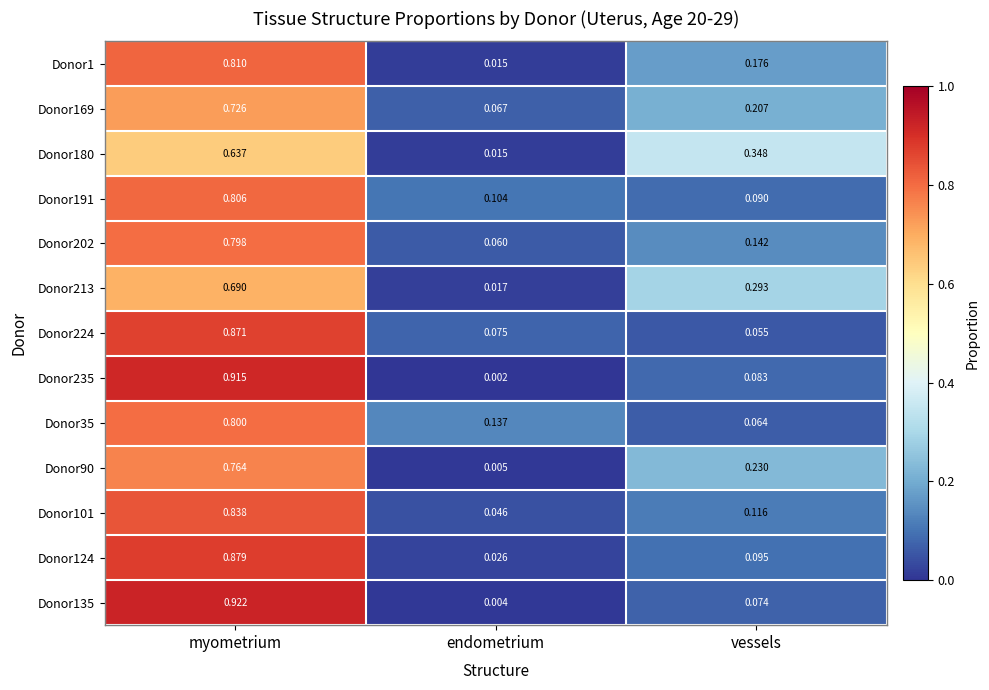

Rank the categories by Donor124 value from highest to lowest.

myometrium, vessels, endometrium